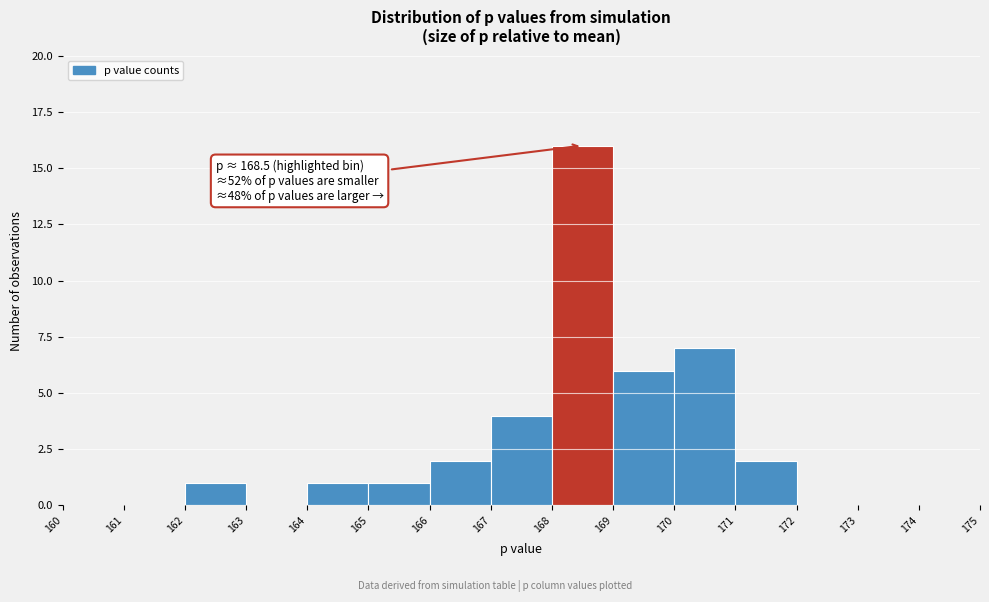

Over which range of the x-axis is the bar tallest?

168 to 169